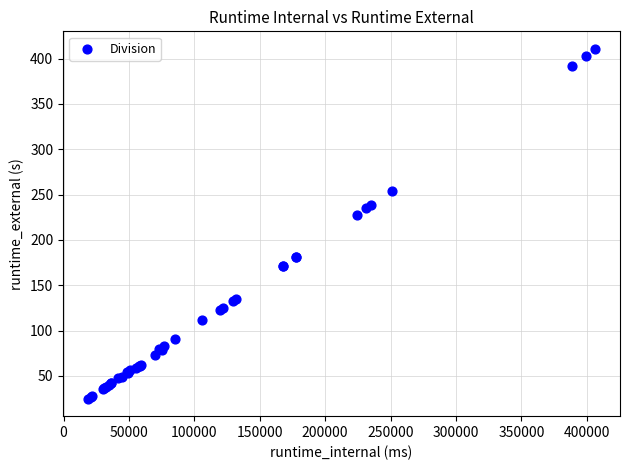

What Y value in the scatter plot is closest to 217?

227.6